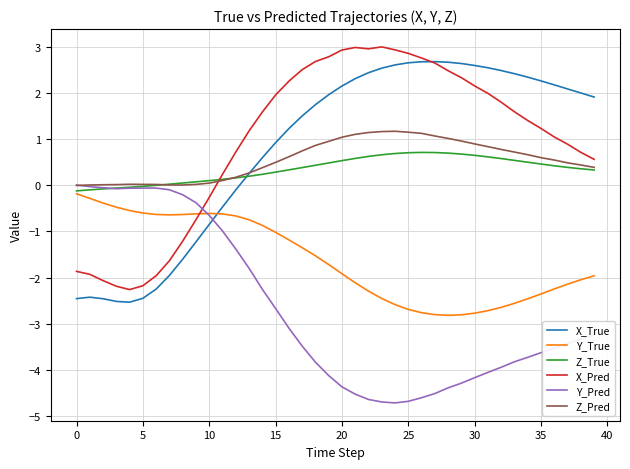

What is the smallest value displayed?

-4.7